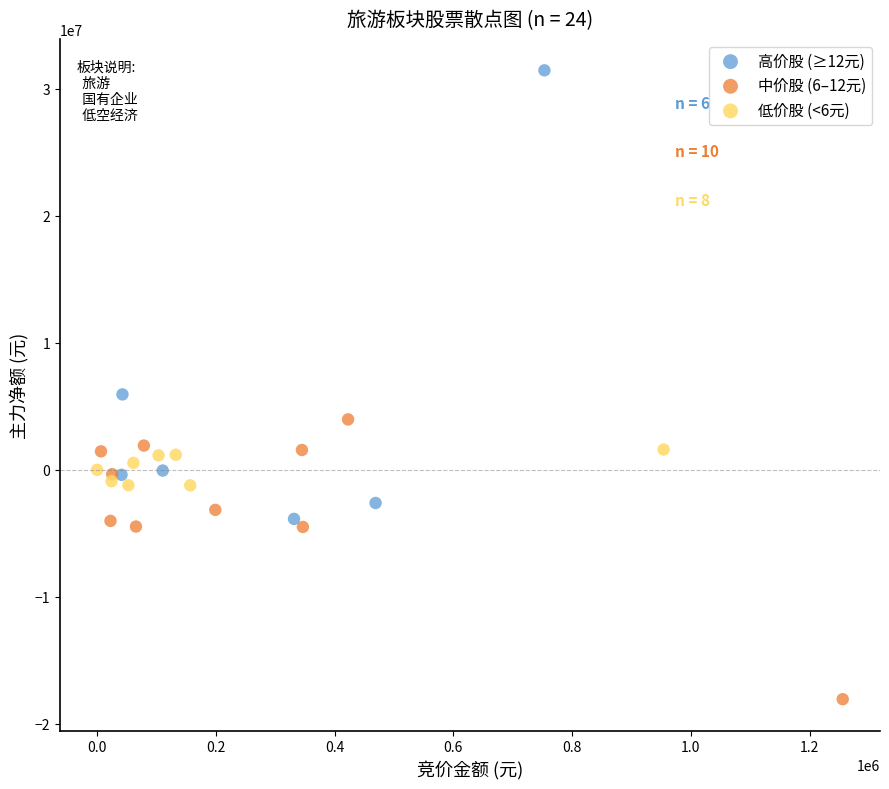

Which series has the largest Y range (max minus min)?

高价股 (≥12元)